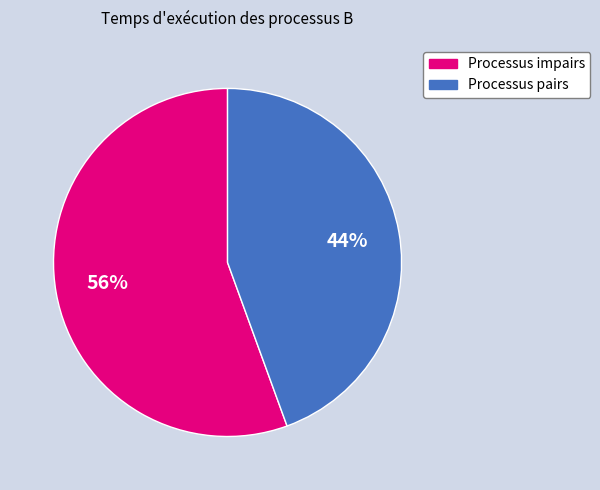

Does any single category account for the majority?

Yes